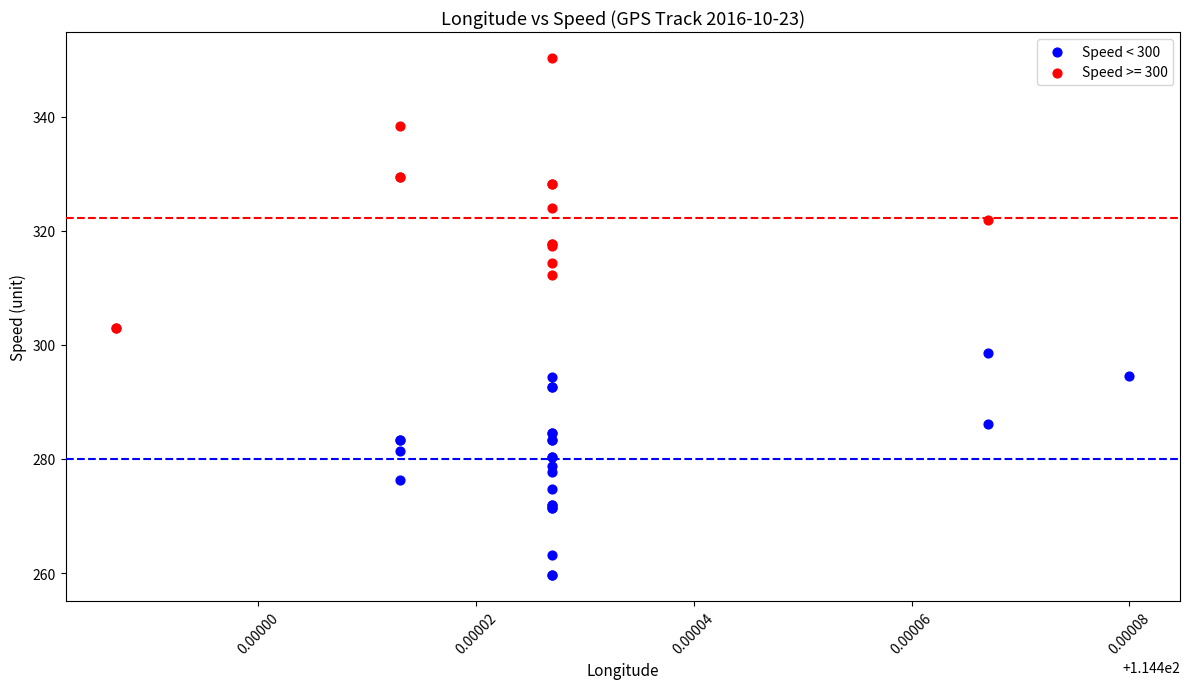

Which series reaches the maximum Y coordinate?

Speed >= 300